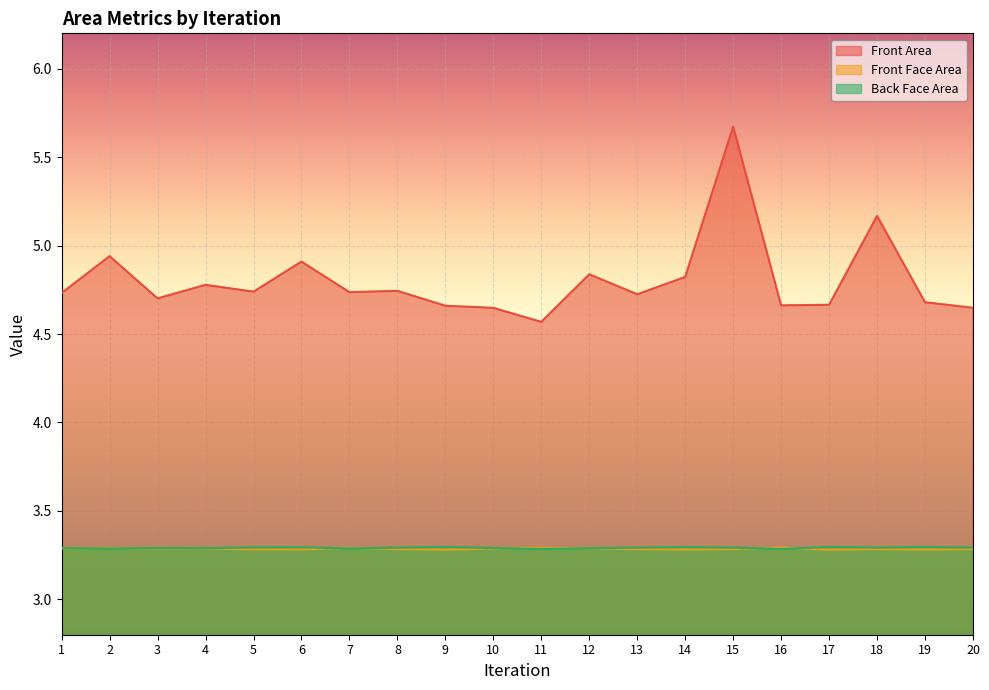

What is the total value across all series at 20?

11.2